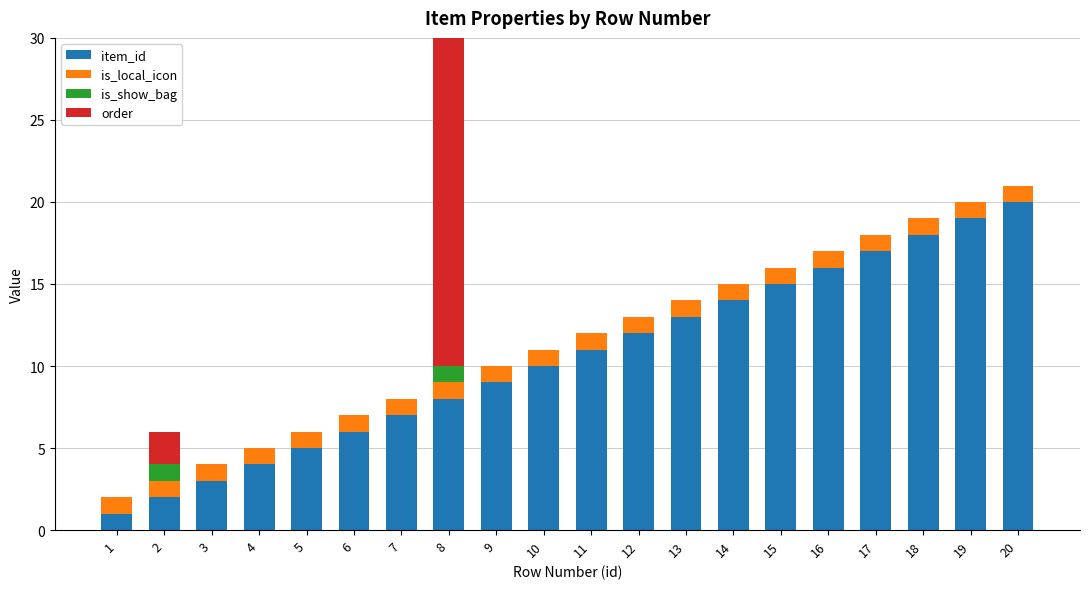

What is the value of the is_local_icon bar at the 10th from the left?

1